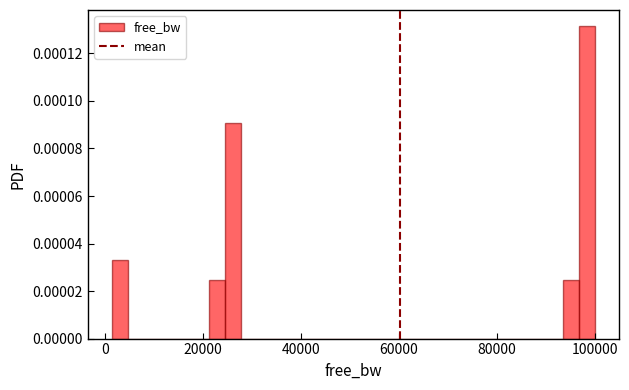

Read against the x-axis, roughly where is the centre of the tallest bar?

98000